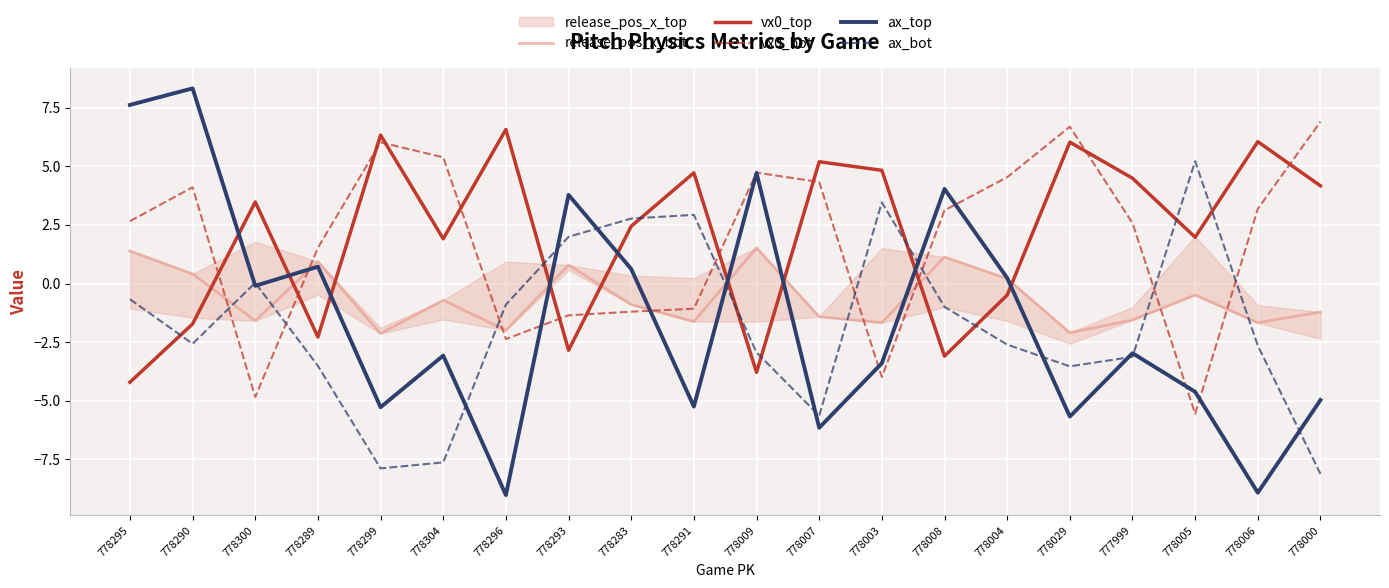

What is the label of the 11th point from the right?

778291